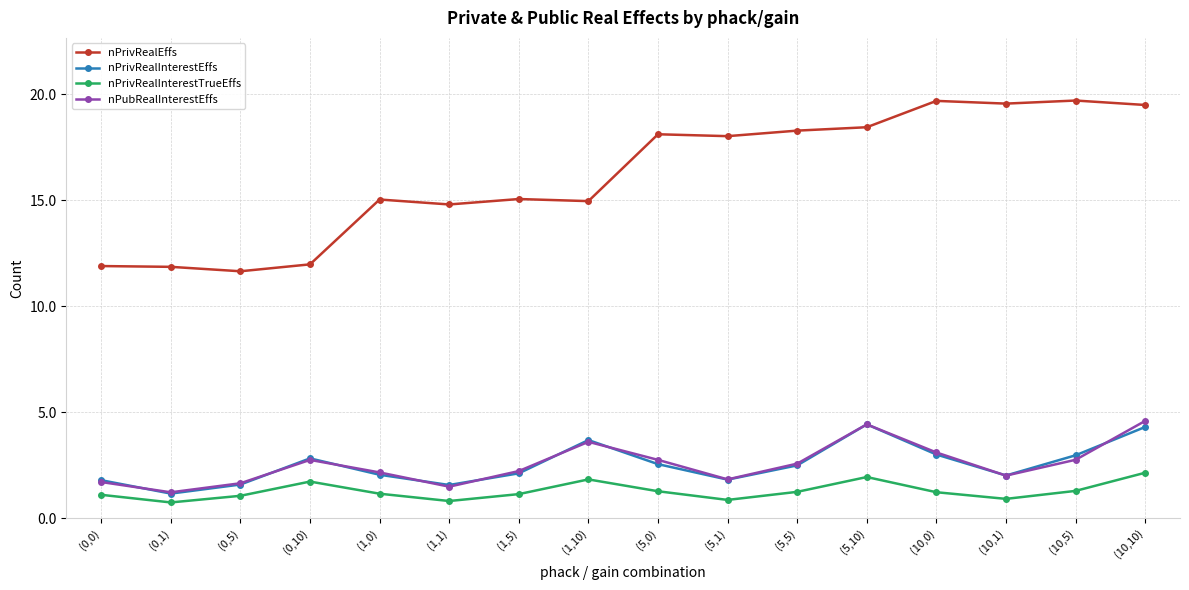

What position from the right is (5,10)?

5